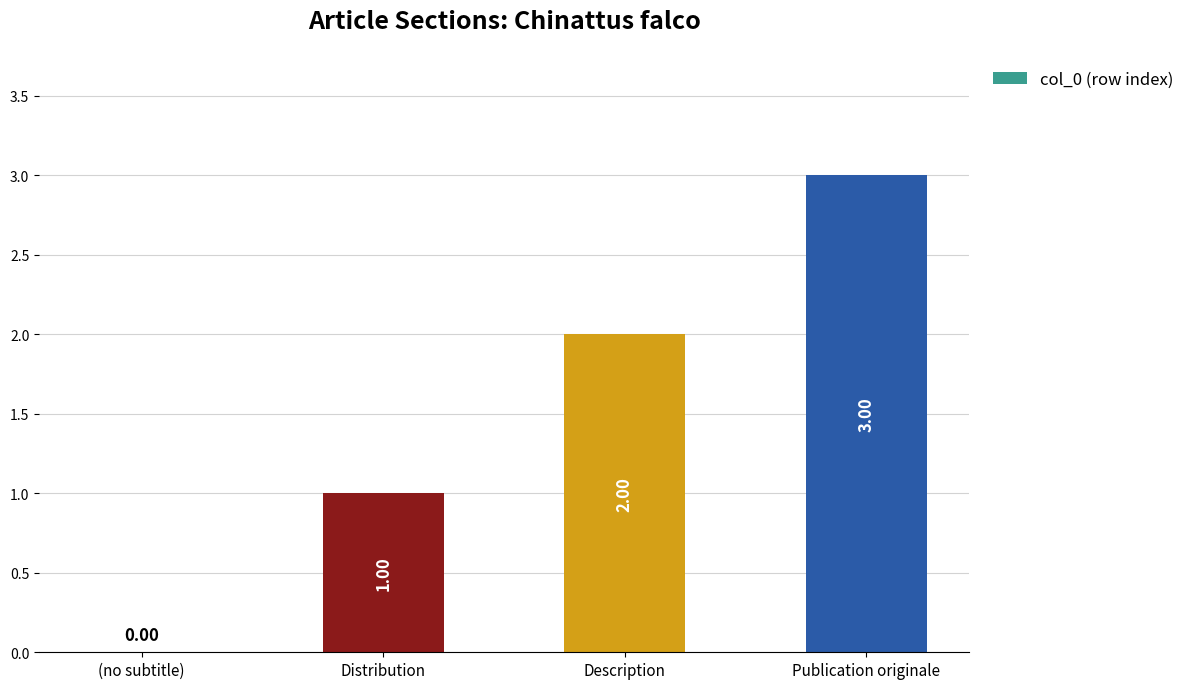

True or false: the data shows 1 at Distribution.

True